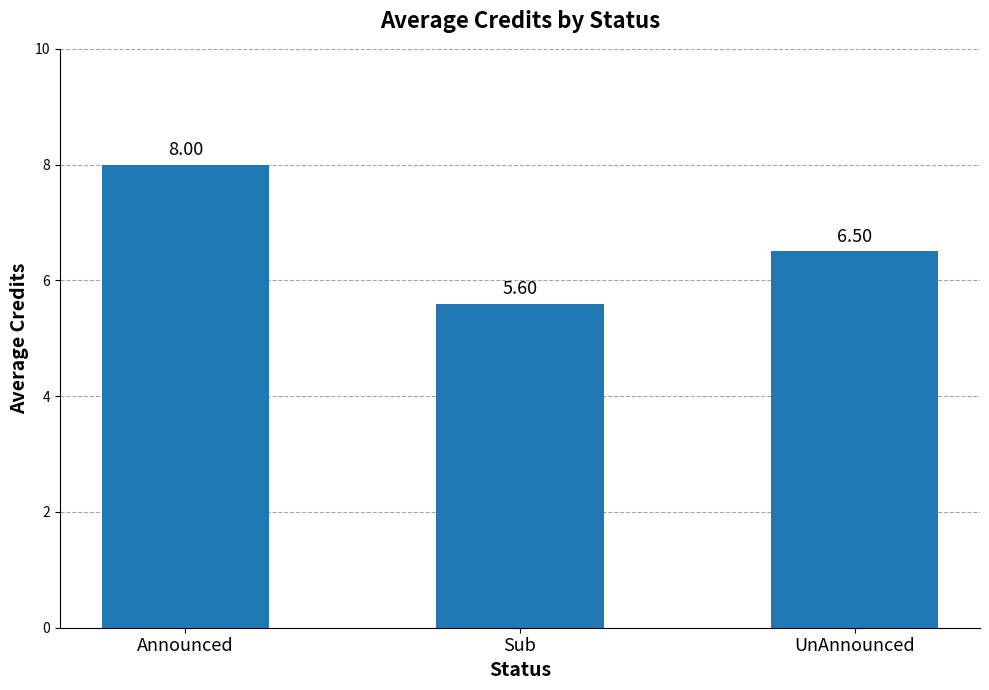

The chart shows a value of 9.0 at Sub. True or false?

False